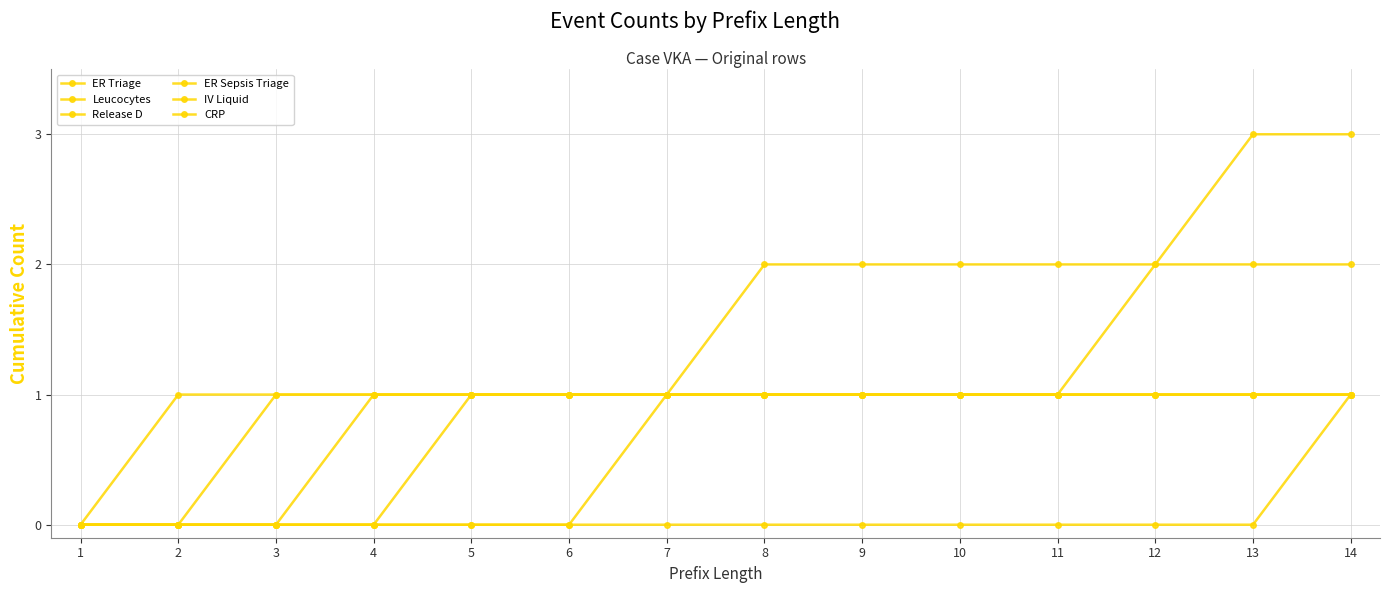

List the series in order of their peak value, lowest first.

ER Triage, Release D, ER Sepsis Triage, IV Liquid, CRP, Leucocytes